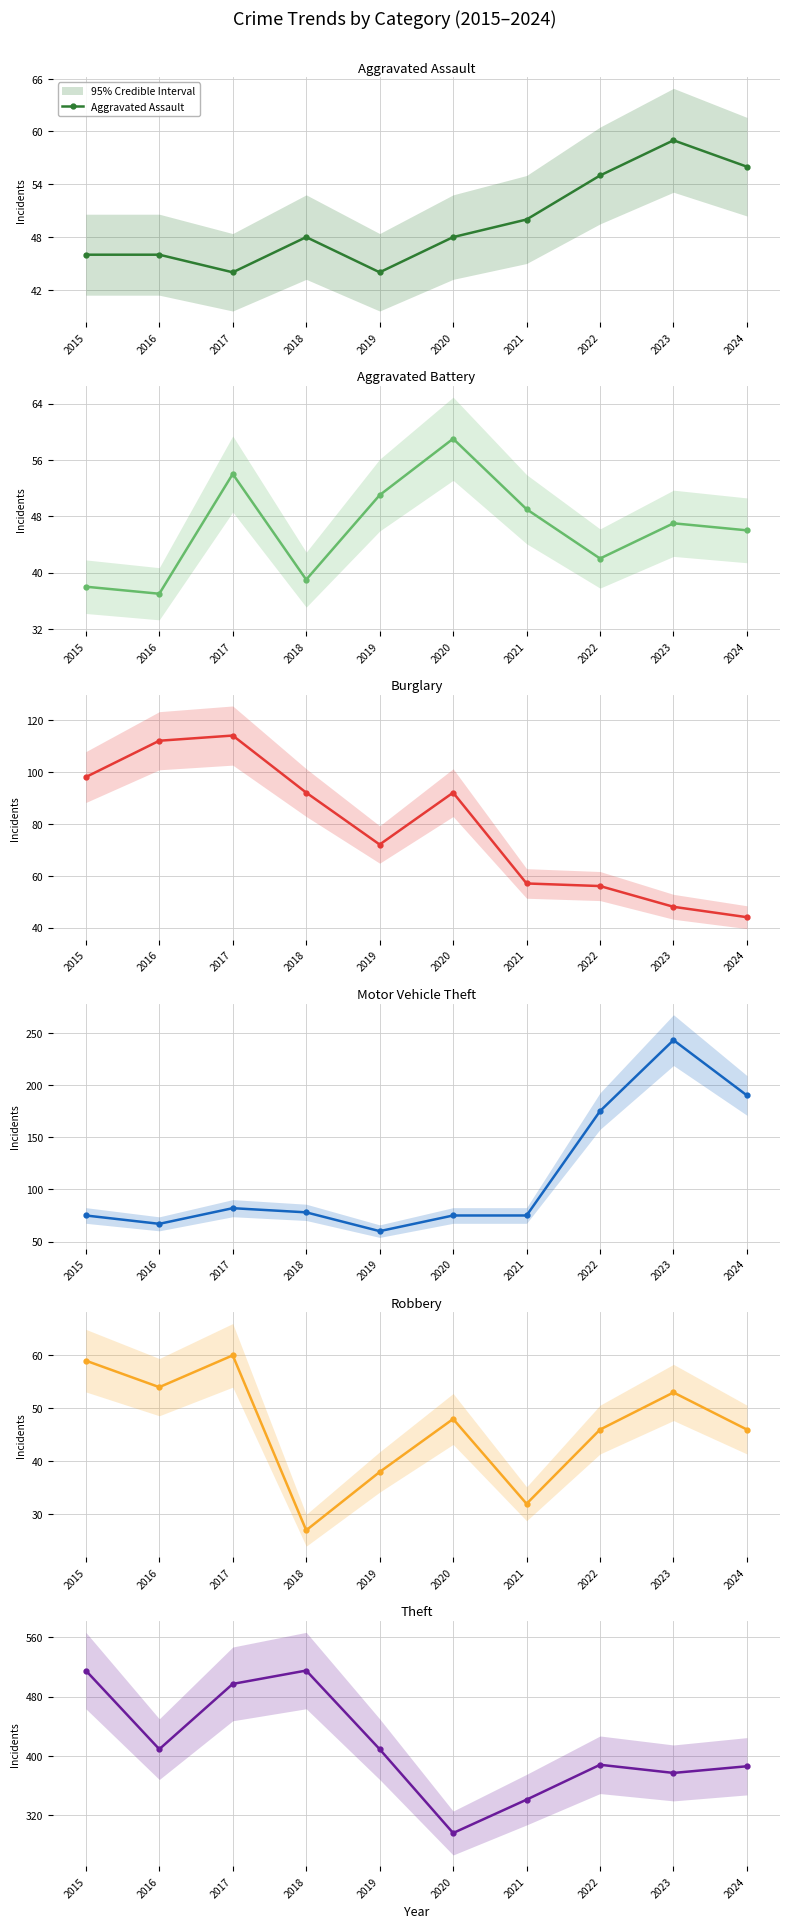

Does the chart have visible grid lines?

Yes